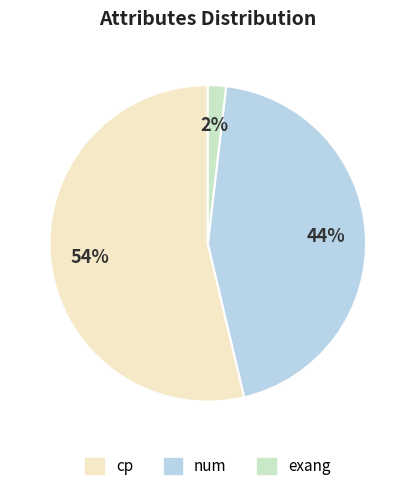

Is there a majority slice in this chart?

Yes